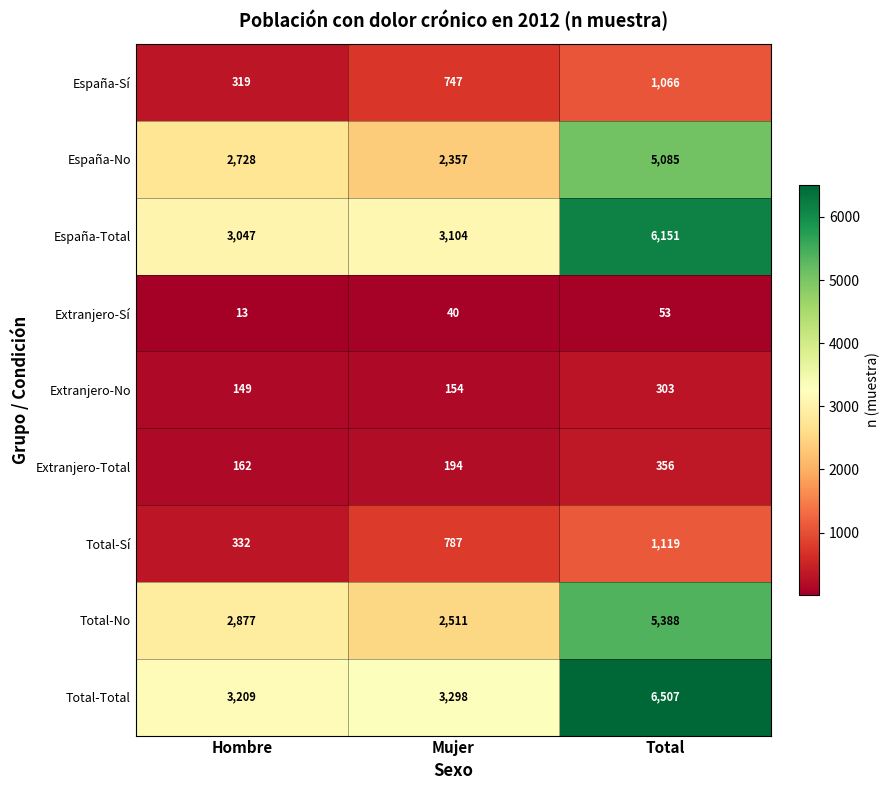

Which series has the largest range (max minus min)?

Total-Total